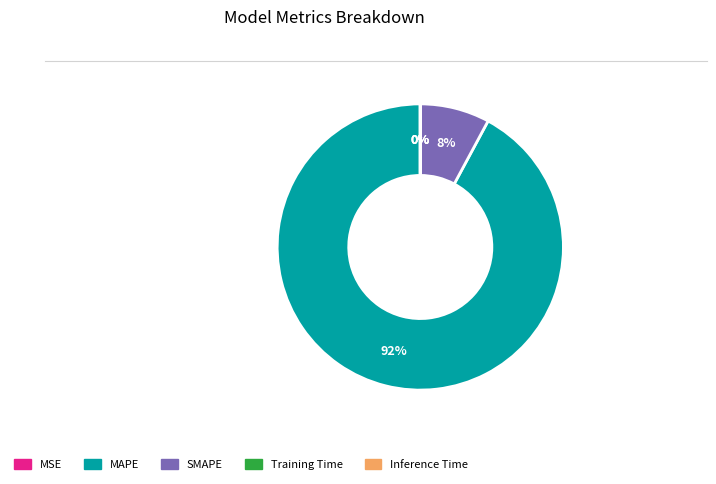

True or false: MAPE accounts for 92% of the total.

True